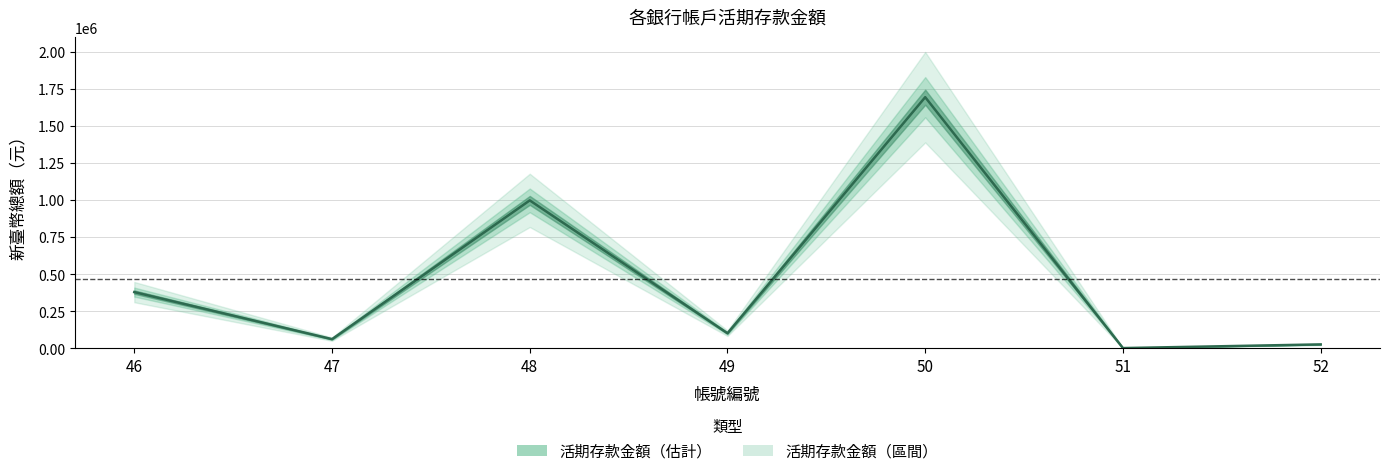

How many lines are shown in the chart?

1